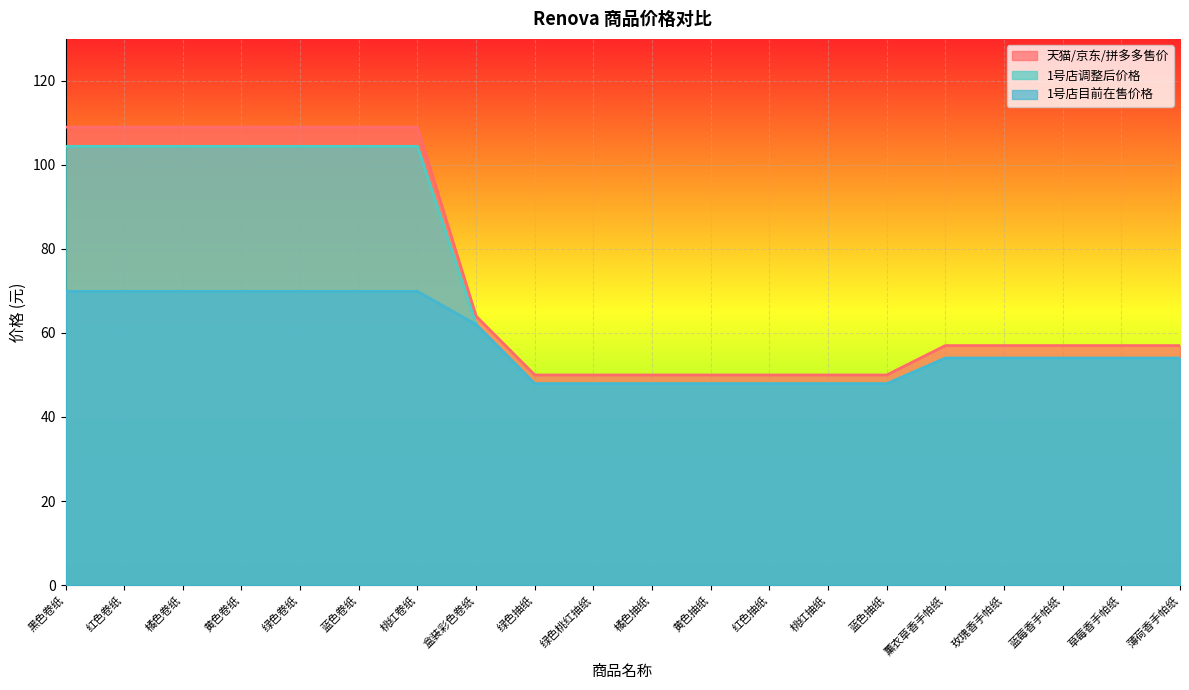

Reading left to right, list all the values displayed in this chart.

天猫/京东/拼多多售价: 黑色卷纸=109.0	红色卷纸=109.0	橘色卷纸=109.0	黄色卷纸=109.0	绿色卷纸=109.0	蓝色卷纸=109.0	桃红卷纸=109.0	盒装彩色卷纸=64.0	绿色抽纸=50.0	绿色桃红抽纸=50.0	橘色抽纸=50.0	黄色抽纸=50.0	红色抽纸=50.0	桃红抽纸=50.0	蓝色抽纸=50.0	薰衣草香手帕纸=57.0	玫瑰香手帕纸=57.0	蓝莓香手帕纸=57.0	草莓香手帕纸=57.0	薄荷香手帕纸=57.0
1号店调整后价格: 黑色卷纸=104.4	红色卷纸=104.4	橘色卷纸=104.4	黄色卷纸=104.4	绿色卷纸=104.4	蓝色卷纸=104.4	桃红卷纸=104.4	盒装彩色卷纸=62.0	绿色抽纸=47.9	绿色桃红抽纸=47.9	橘色抽纸=47.9	黄色抽纸=47.9	红色抽纸=47.9	桃红抽纸=47.9	蓝色抽纸=47.9	薰衣草香手帕纸=54.0	玫瑰香手帕纸=54.0	蓝莓香手帕纸=54.0	草莓香手帕纸=54.0	薄荷香手帕纸=54.0
1号店目前在售价格: 黑色卷纸=69.9	红色卷纸=69.9	橘色卷纸=69.9	黄色卷纸=69.9	绿色卷纸=69.9	蓝色卷纸=69.9	桃红卷纸=69.9	盒装彩色卷纸=62.0	绿色抽纸=47.9	绿色桃红抽纸=47.9	橘色抽纸=47.9	黄色抽纸=47.9	红色抽纸=47.9	桃红抽纸=47.9	蓝色抽纸=47.9	薰衣草香手帕纸=54.0	玫瑰香手帕纸=54.0	蓝莓香手帕纸=54.0	草莓香手帕纸=54.0	薄荷香手帕纸=54.0